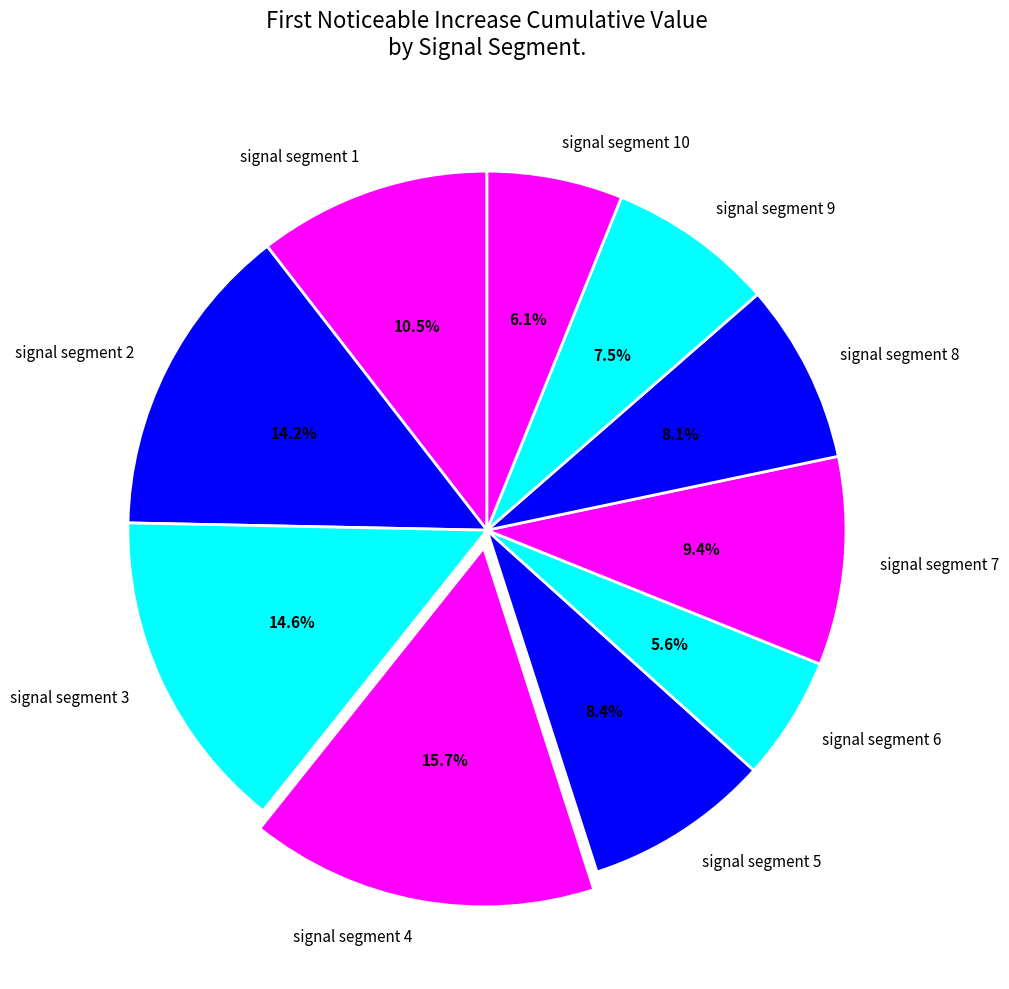

True or false: signal segment 2 accounts for 14% of the total.

True